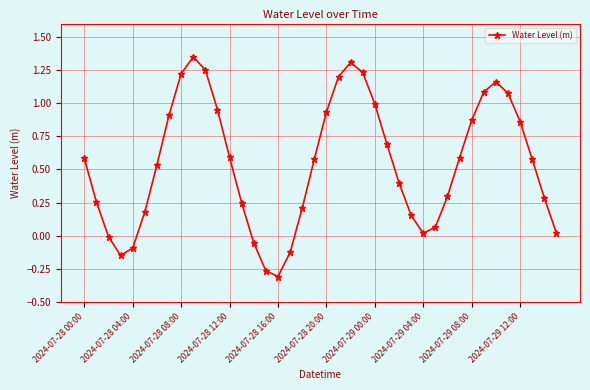

Count the number of data series in this chart.

1